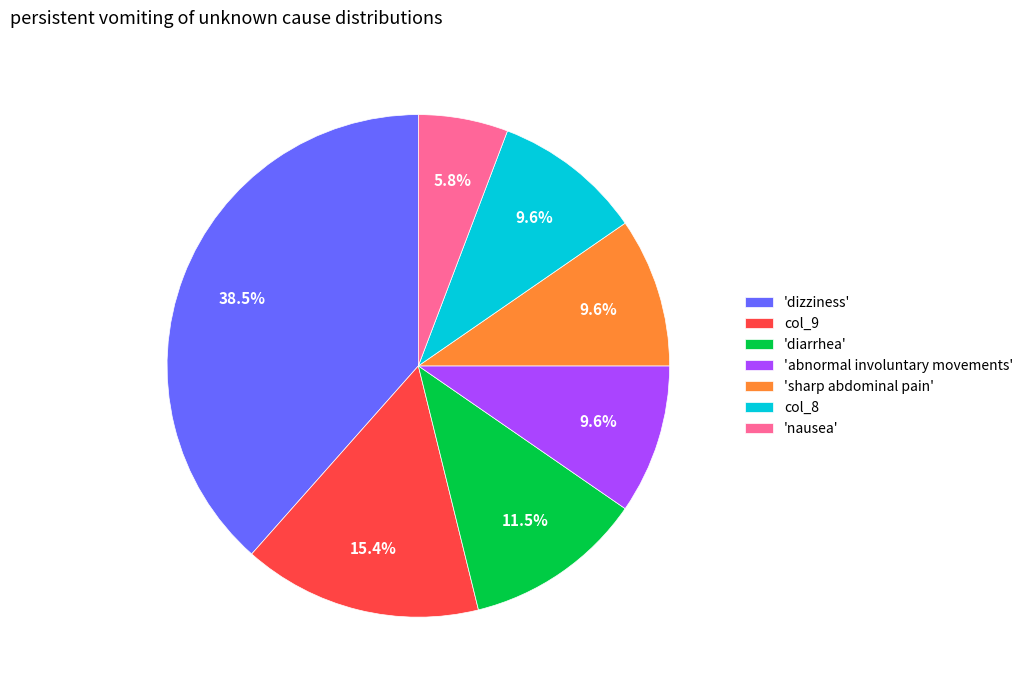

Does any single category account for the majority?

No